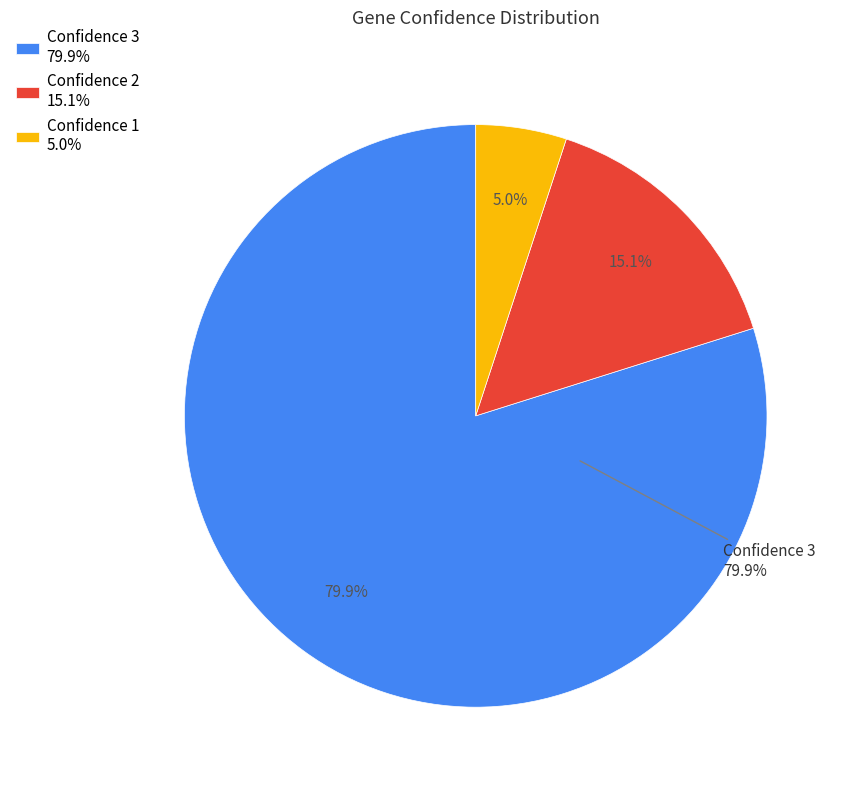

How many slices are in this pie chart?

3